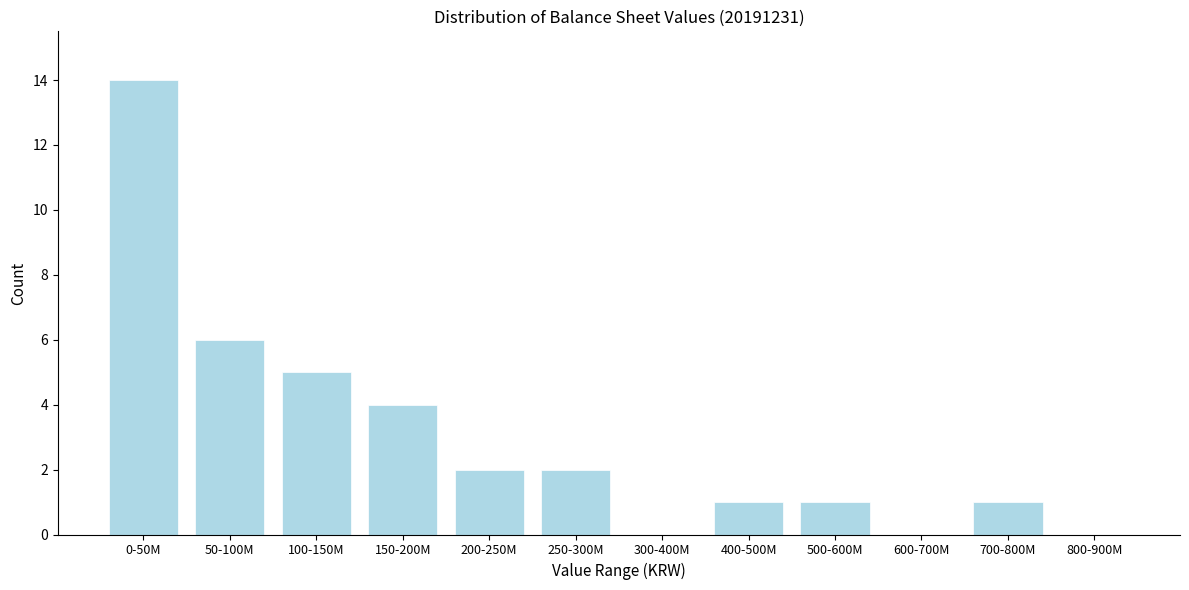

Reading left to right, list all the values displayed in this chart.

0-50M=14	50-100M=6	100-150M=5	150-200M=4	200-250M=2	250-300M=2	300-400M=0	400-500M=1	500-600M=1	600-700M=0	700-800M=1	800-900M=0